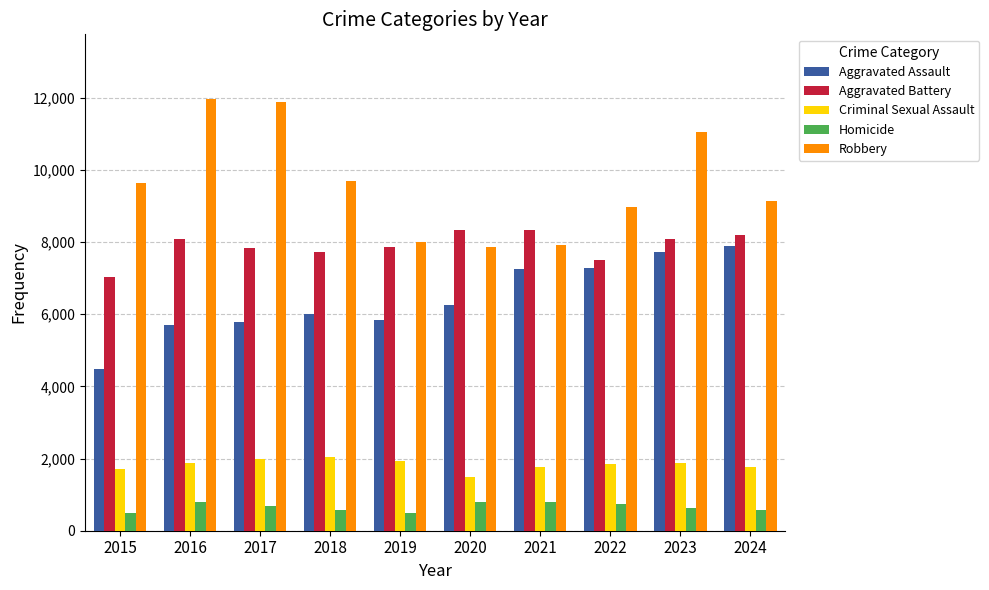

Which series changed the most between 2016 and 2020?

Robbery